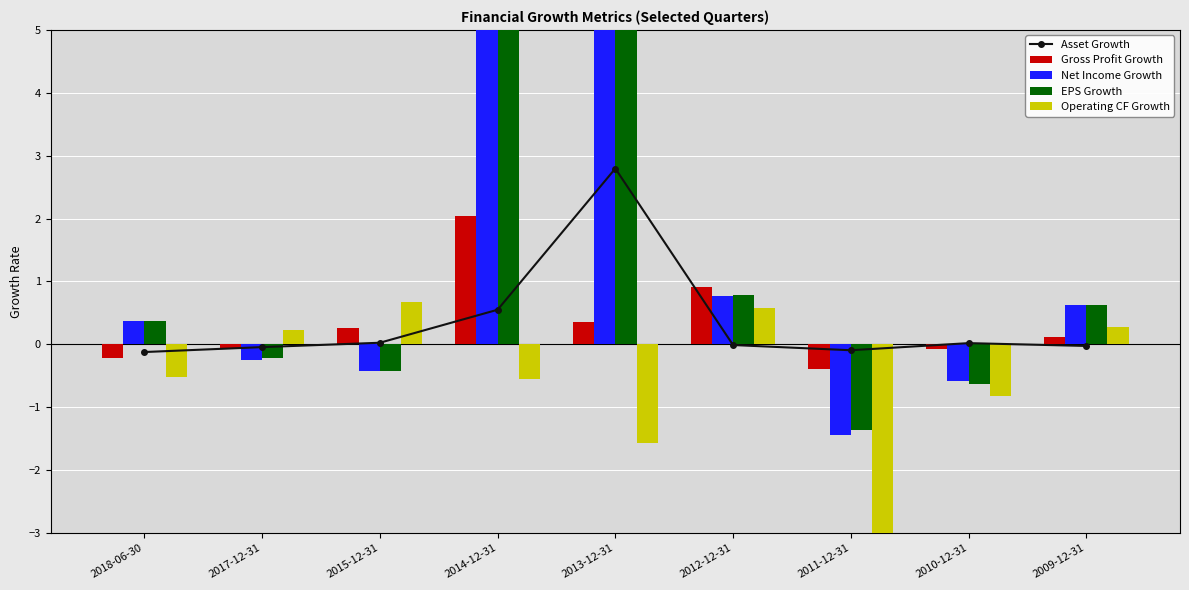

The Asset Growth series shows 0.8 at 2014-12-31. True or false?

False